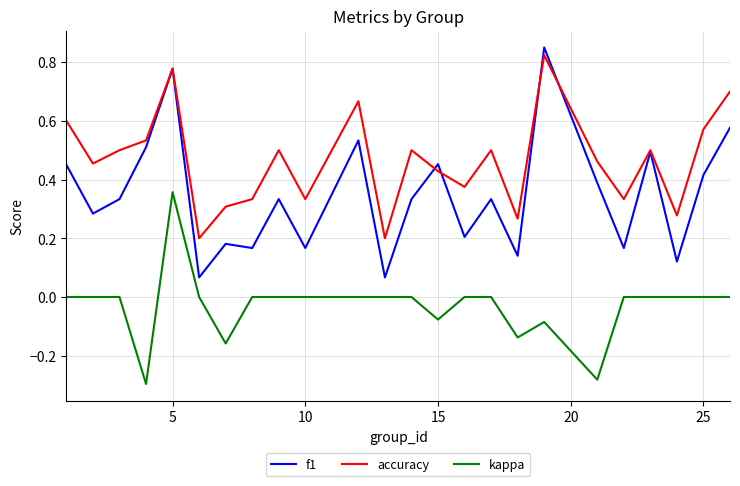

Which series has the largest total across all categories?

accuracy